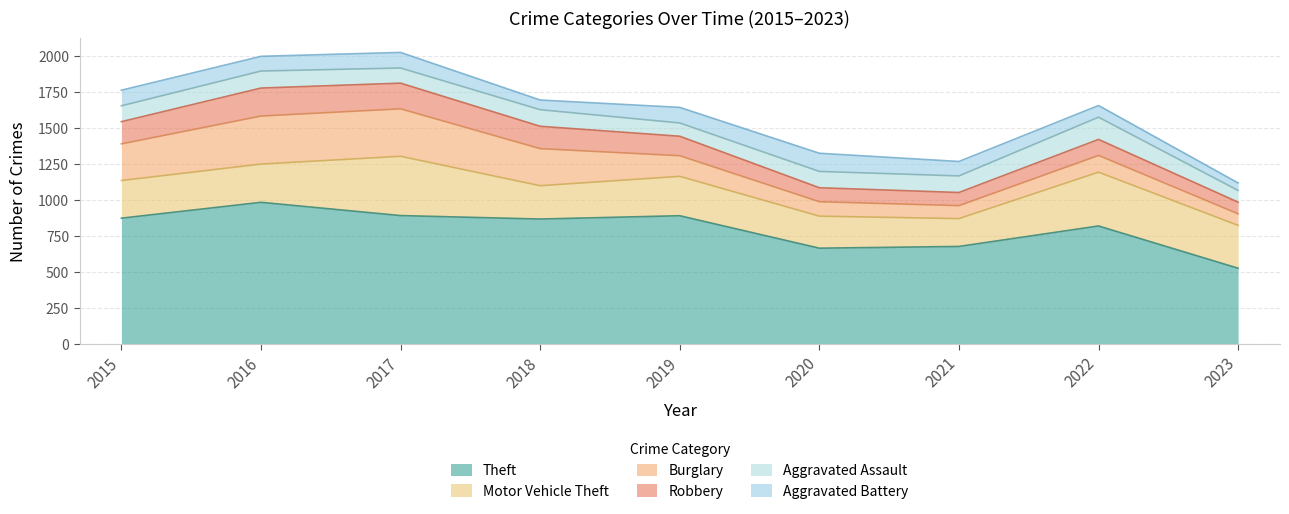

Reading left to right, transcribe all the data shown in this chart.

Theft: 2015=874	2016=984	2017=892	2018=868	2019=891	2020=666	2021=678	2022=820	2023=527
Motor Vehicle Theft: 2015=261	2016=265	2017=411	2018=231	2019=273	2020=222	2021=193	2022=373	2023=297
Burglary: 2015=254	2016=333	2017=329	2018=257	2019=143	2020=100	2021=90	2022=116	2023=80
Robbery: 2015=154	2016=194	2017=178	2018=155	2019=135	2020=97	2021=91	2022=111	2023=81
Aggravated Assault: 2015=110	2016=118	2017=105	2018=115	2019=92	2020=113	2021=115	2022=154	2023=81
Aggravated Battery: 2015=108	2016=102	2017=108	2018=67	2019=108	2020=126	2021=100	2022=81	2023=52